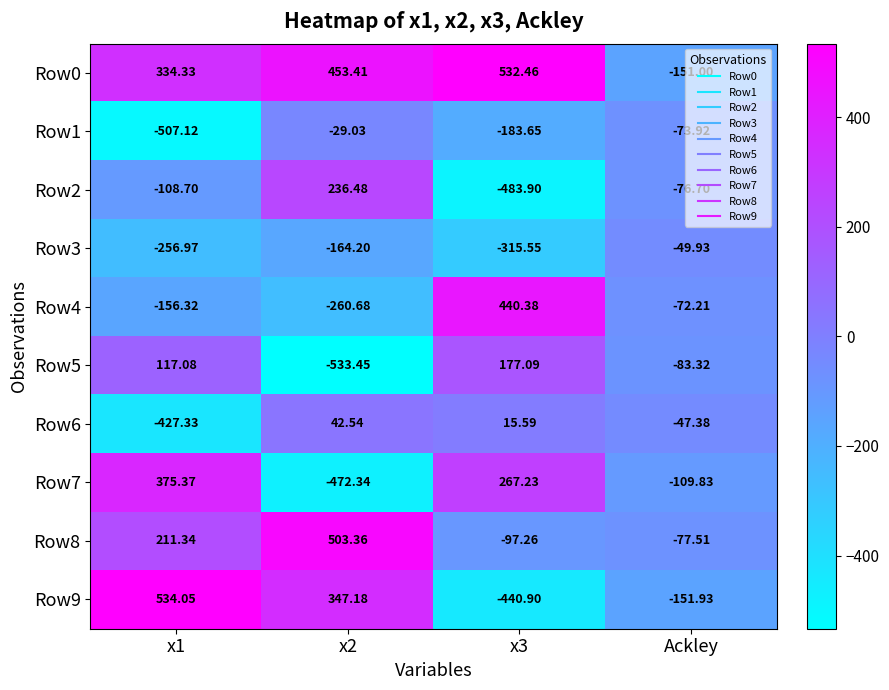

At which category is the sum across all series the highest?

x2